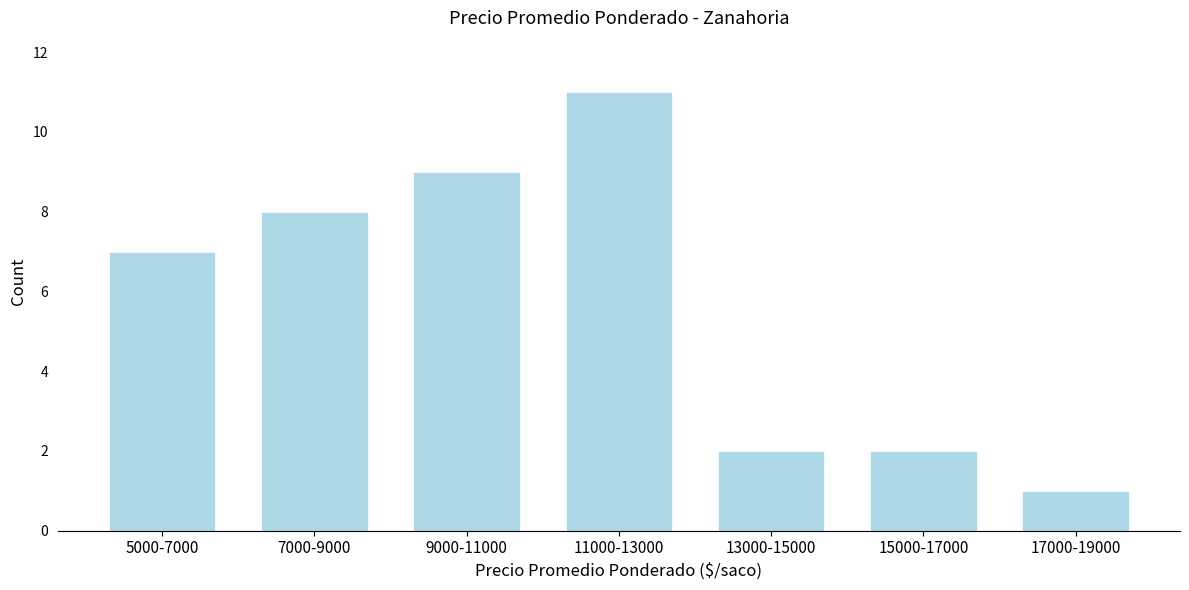

Reading right to left, transcribe all the data shown in this chart.

1	2	2	11	9	8	7